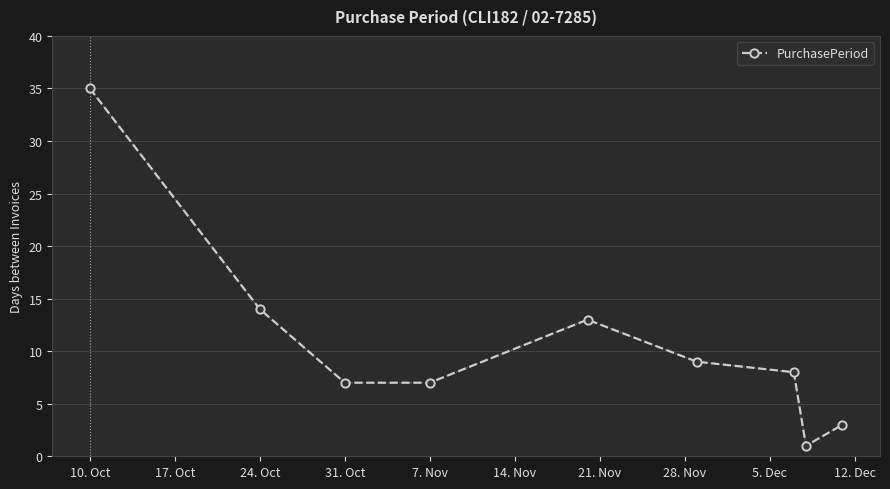

What is the maximum value shown in the chart?

35